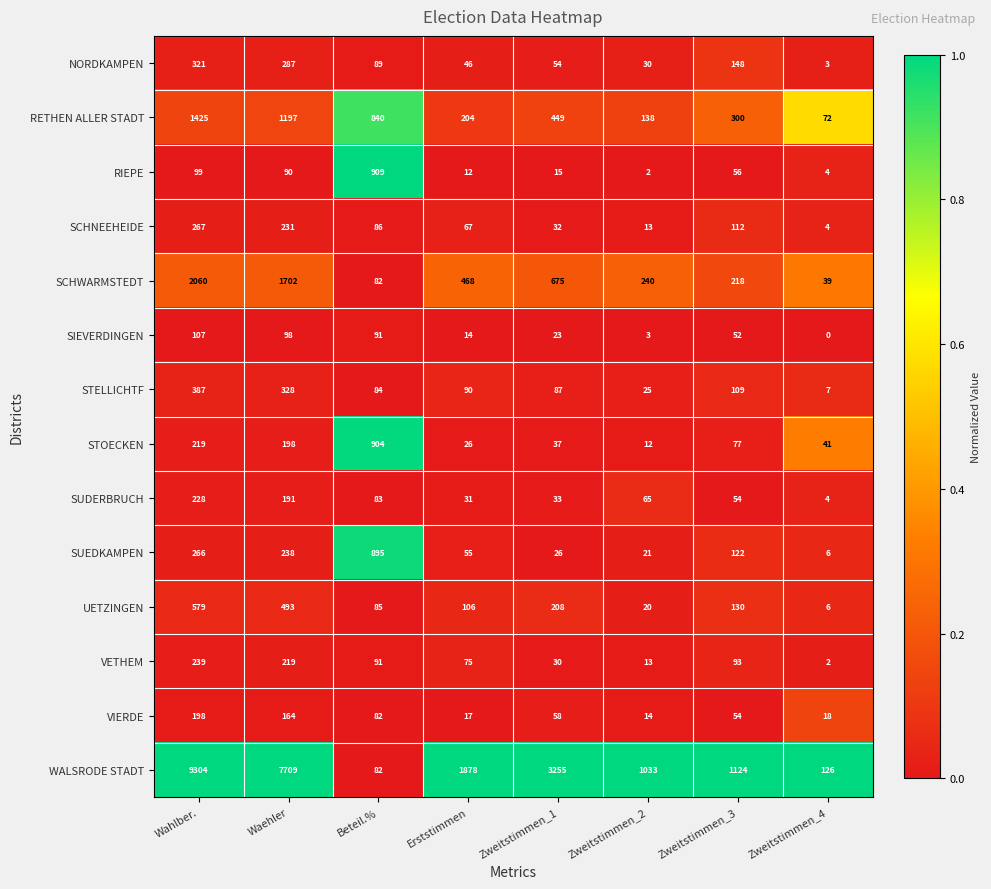

The UETZINGEN series shows 203 at Zweitstimmen_3. True or false?

False